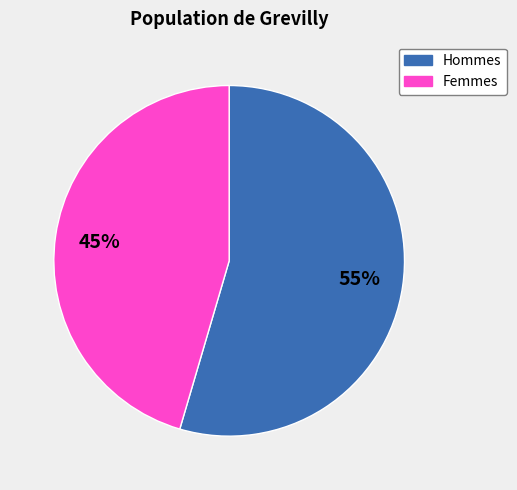

Count the number of slices in the pie.

2